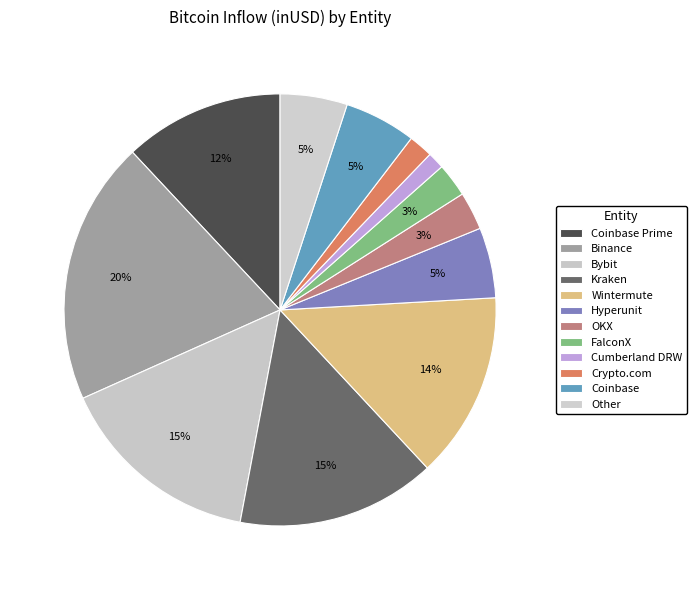

Which has a higher value, OKX or Wintermute?

Wintermute